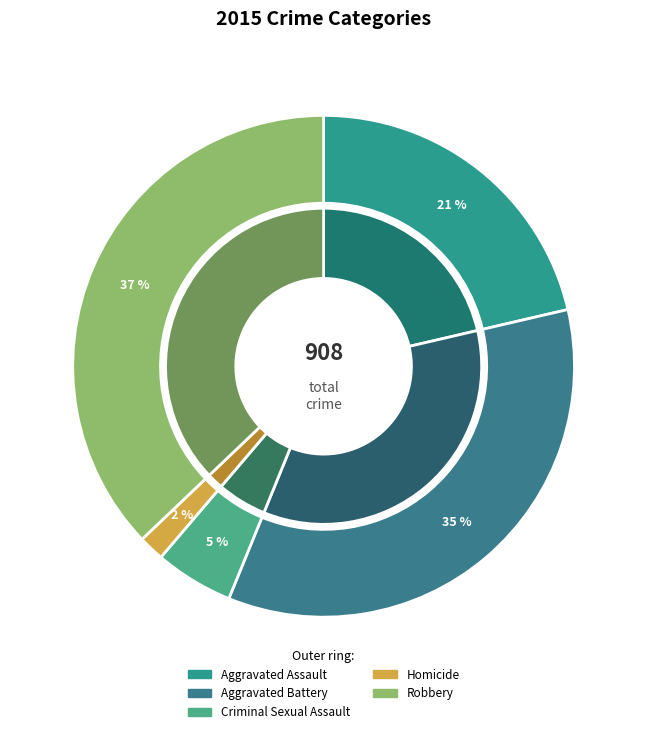

What is the largest slice in the pie chart?

Robbery